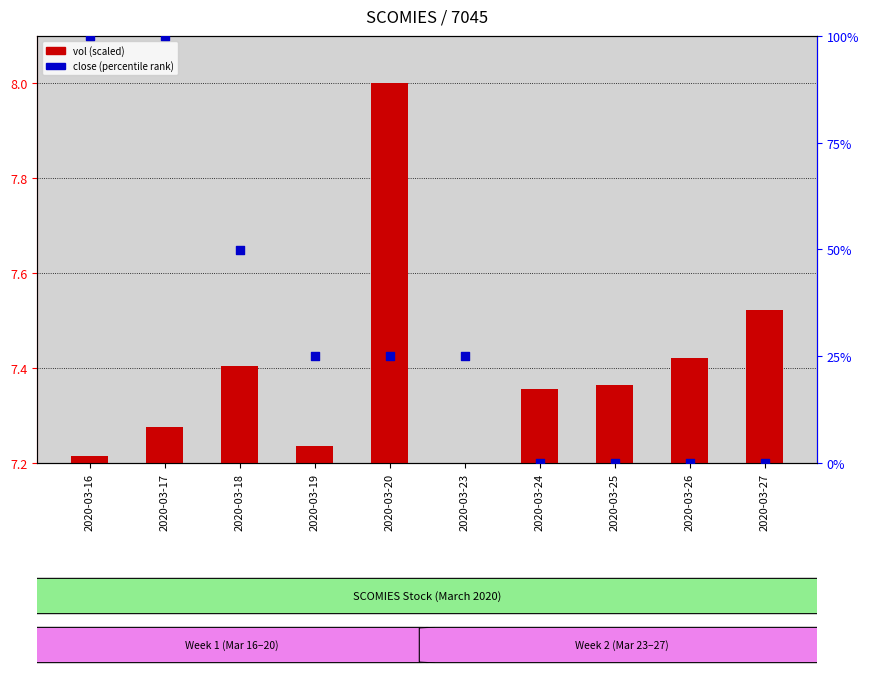

Which series reaches the minimum Y coordinate?

vol (scaled)